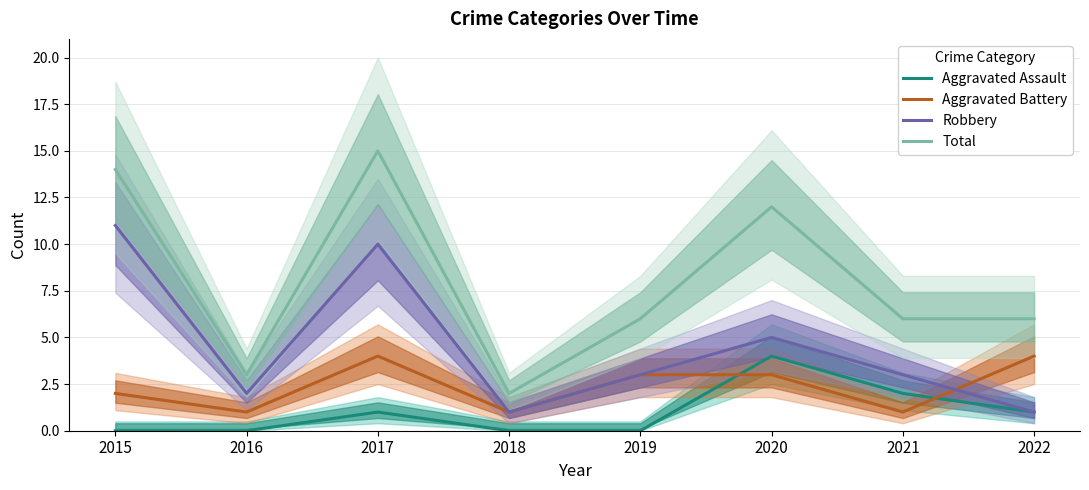

True or false: Robbery and Total cross at least once.

False